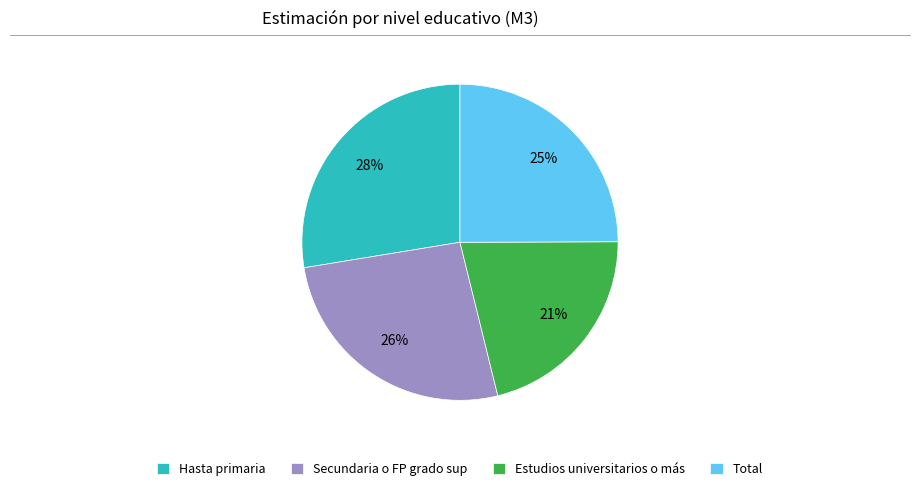

Combined, do Secundaria o FP grado sup and Estudios universitarios o más account for over 50%?

No